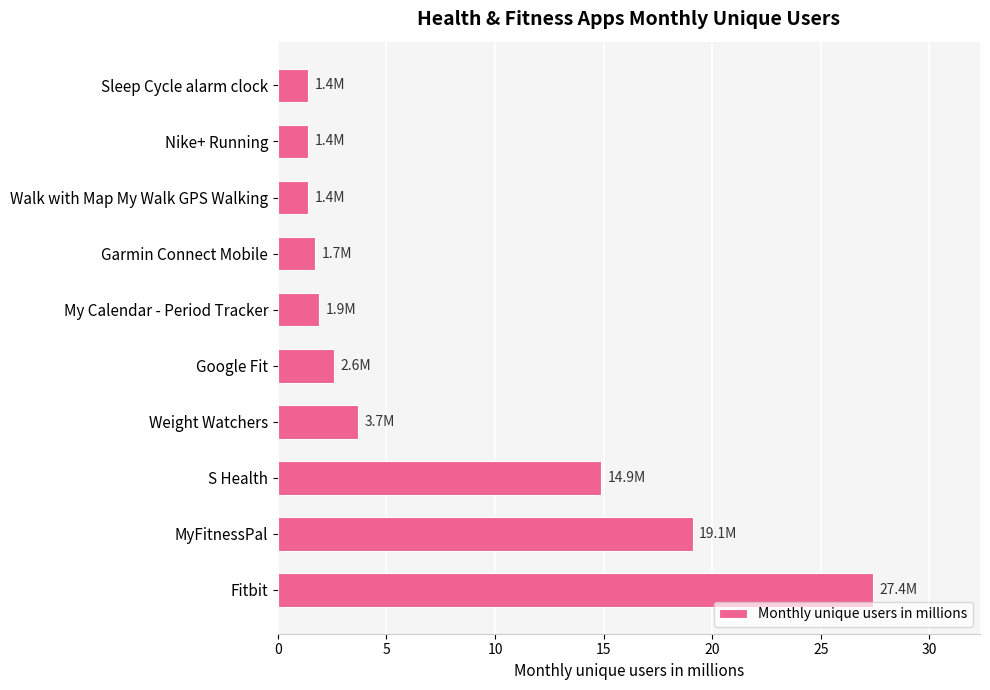

What is the value of the 9th bar from the top?

19.1